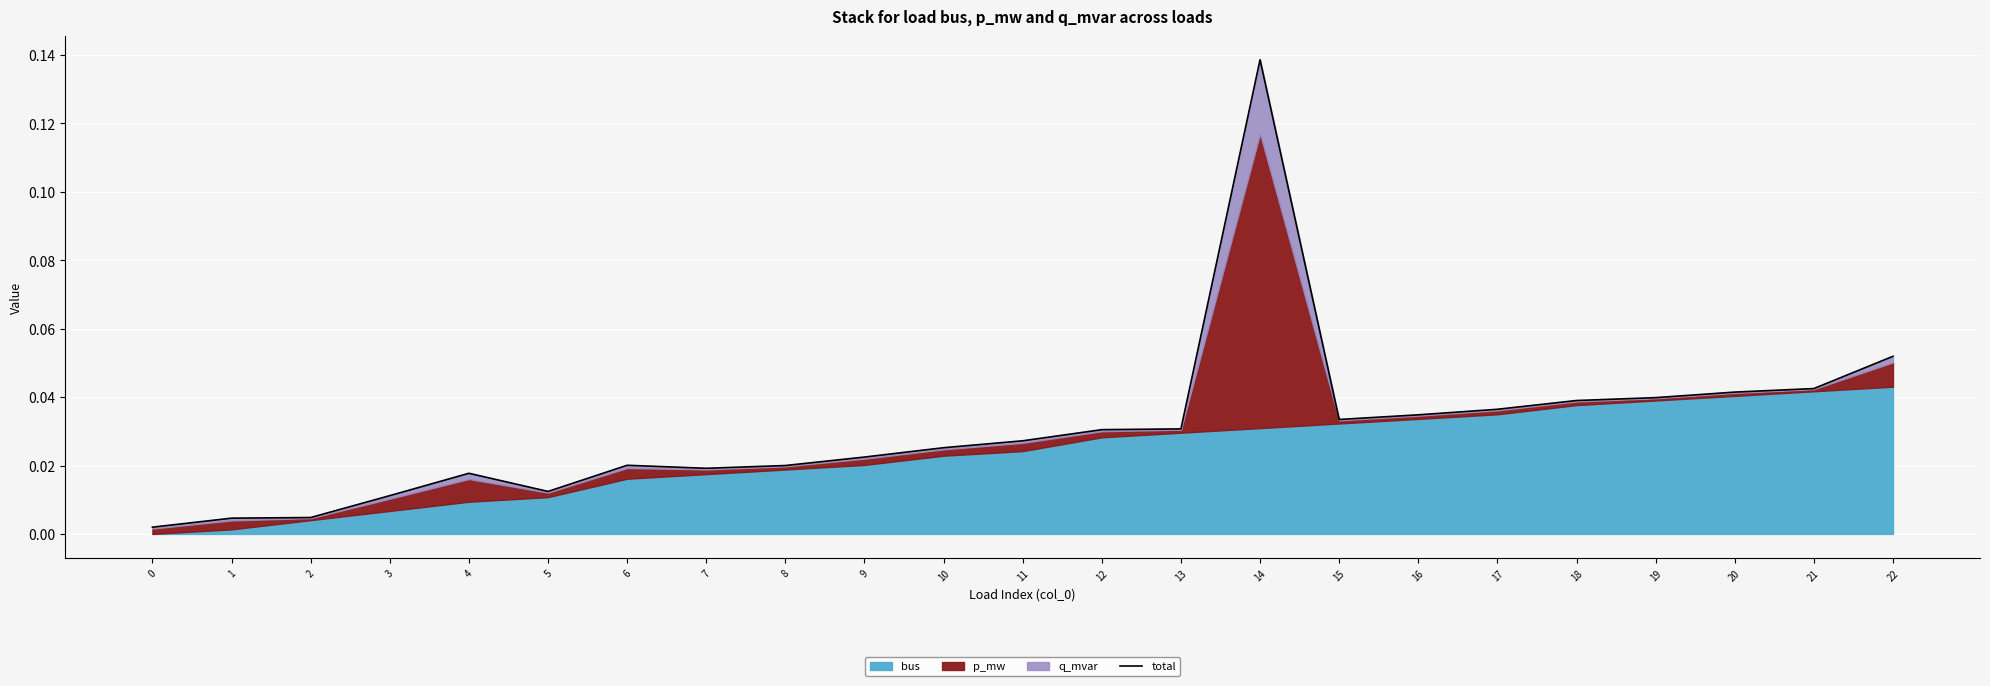

Count the number of categories in the chart.

23